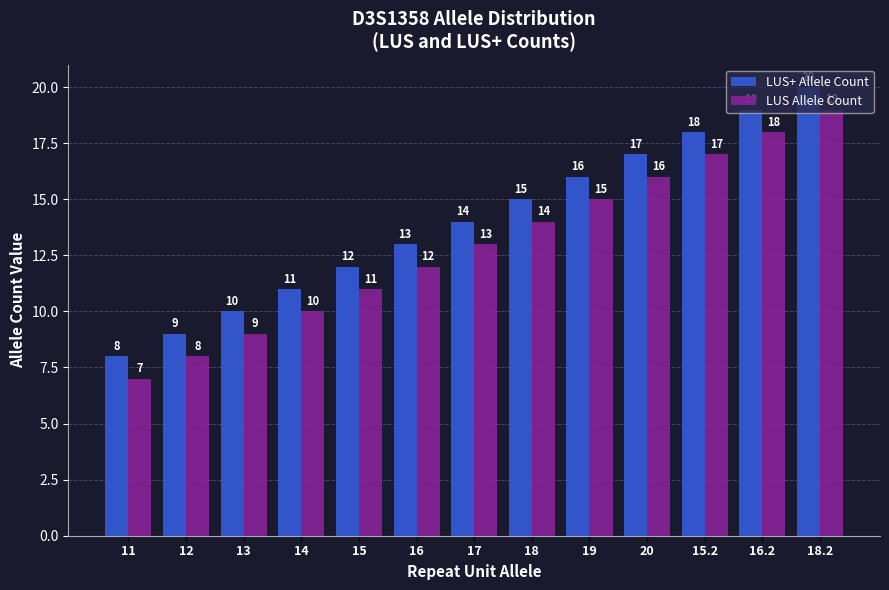

Reading left to right, what are all the values shown in this chart?

LUS+ Allele Count: 11=8	12=9	13=10	14=11	15=12	16=13	17=14	18=15	19=16	20=17	15.2=18	16.2=19	18.2=20
LUS Allele Count: 11=7	12=8	13=9	14=10	15=11	16=12	17=13	18=14	19=15	20=16	15.2=17	16.2=18	18.2=19